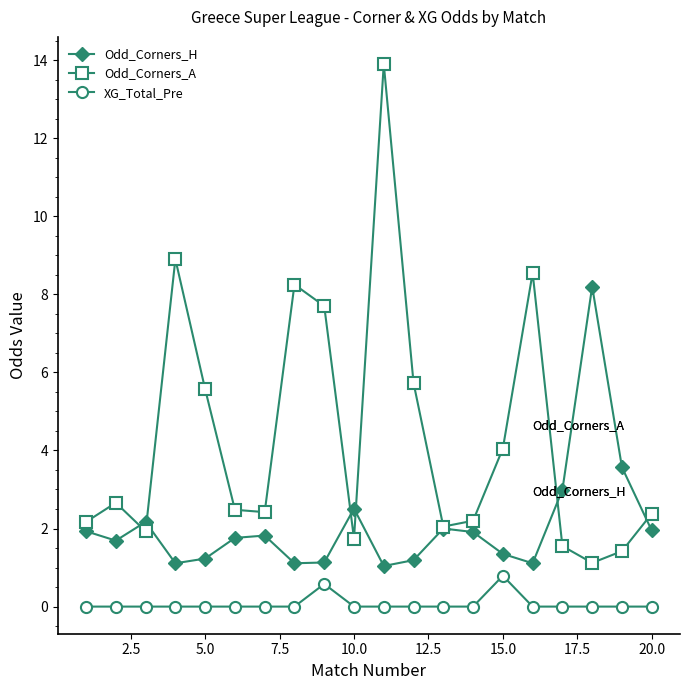

True or false: Odd_Corners_H has more than 2 interior local peaks.

True